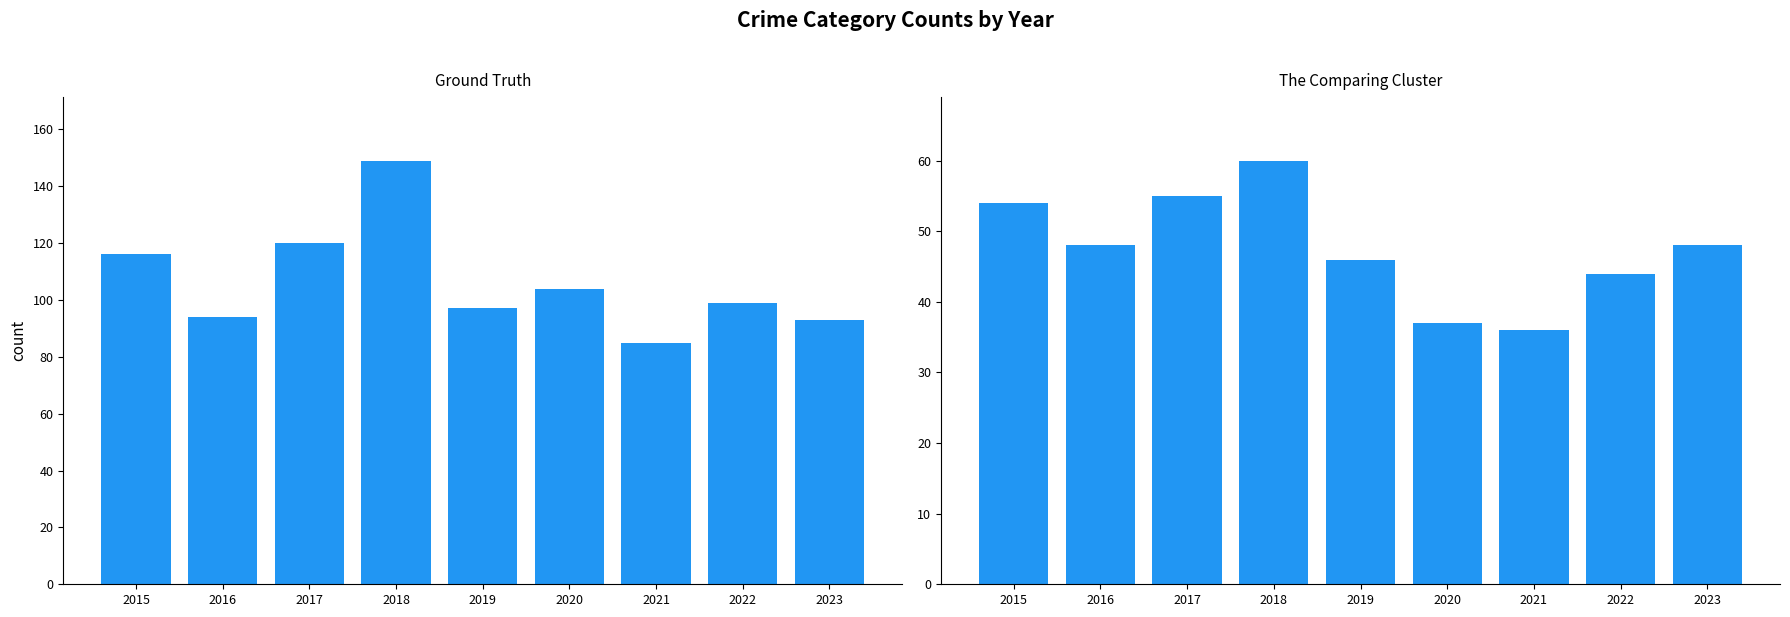

What is the spread (max minus min) of values at 2019?

51